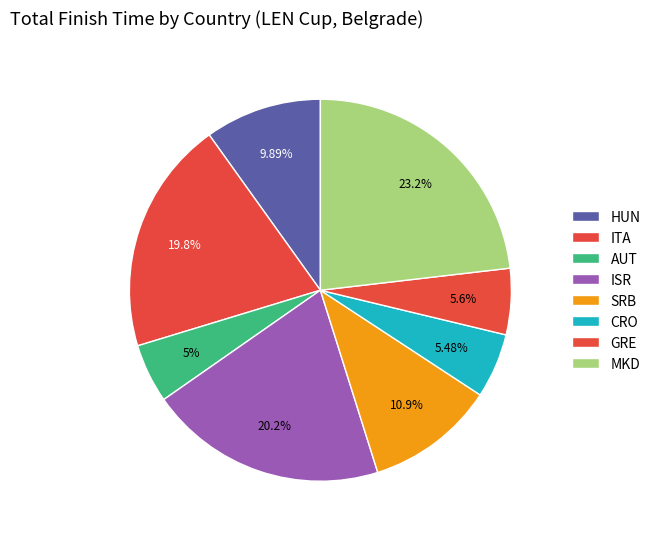

Which category has the biggest portion of the pie?

MKD